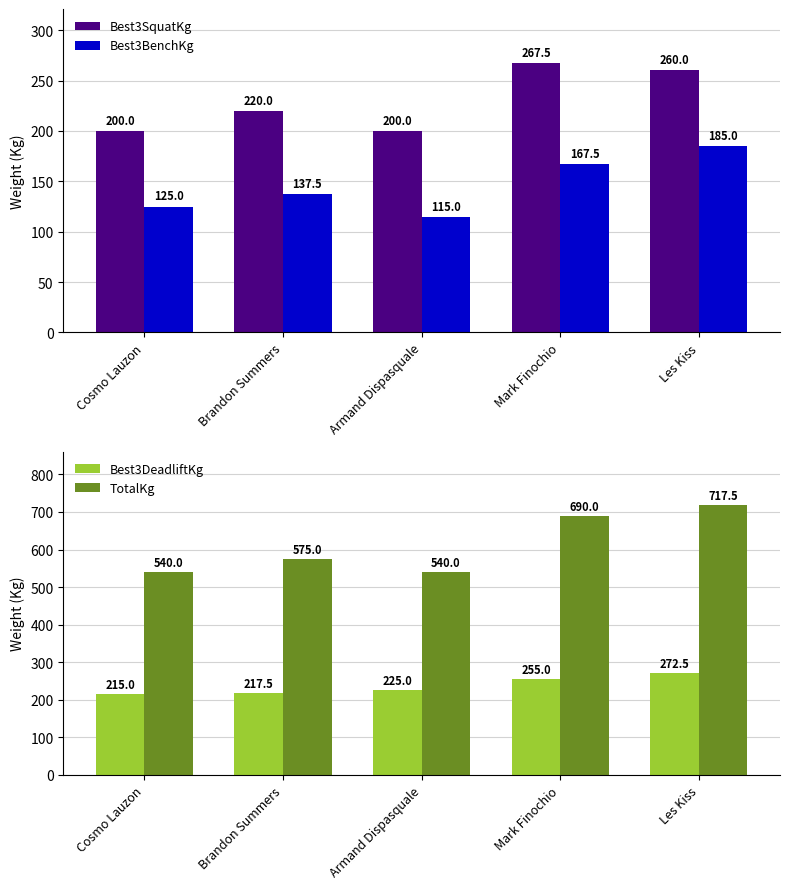

List the series in order of their peak value, lowest first.

Best3BenchKg, Best3SquatKg, Best3DeadliftKg, TotalKg